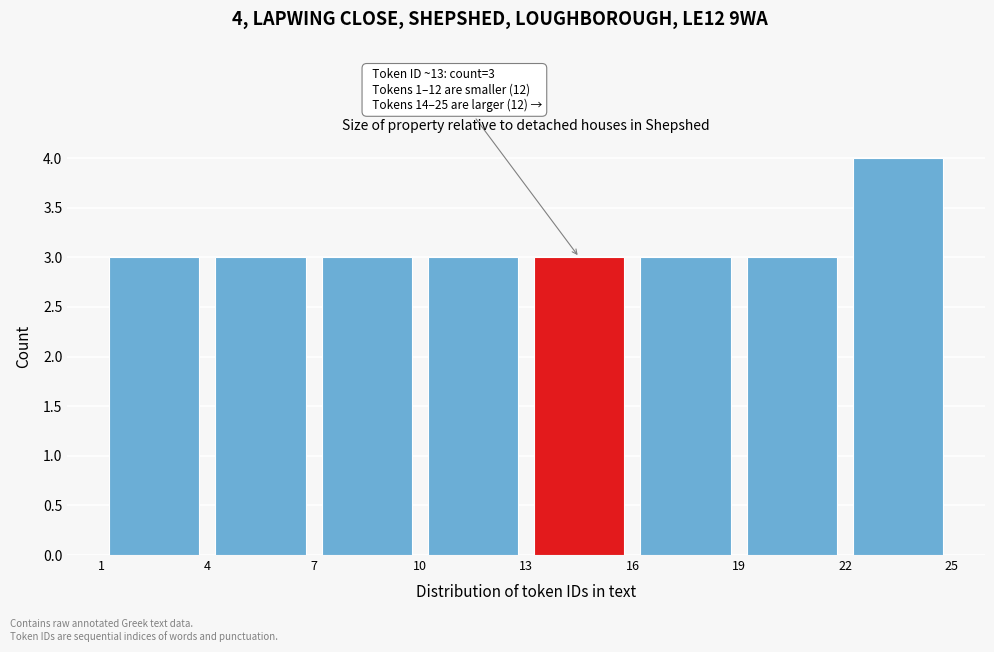

Which range on the x-axis has the tallest bar?

22 to 25